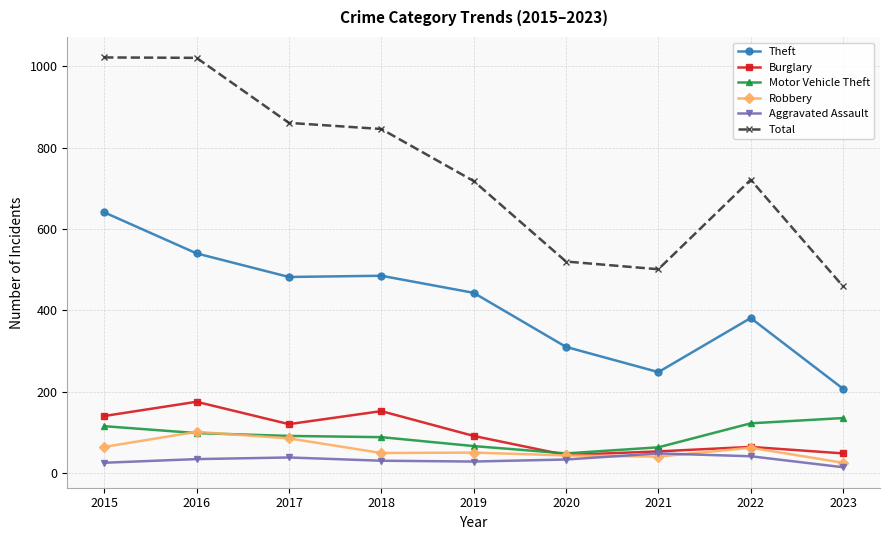

True or false: Robbery has a value of 25 at 2023.

True